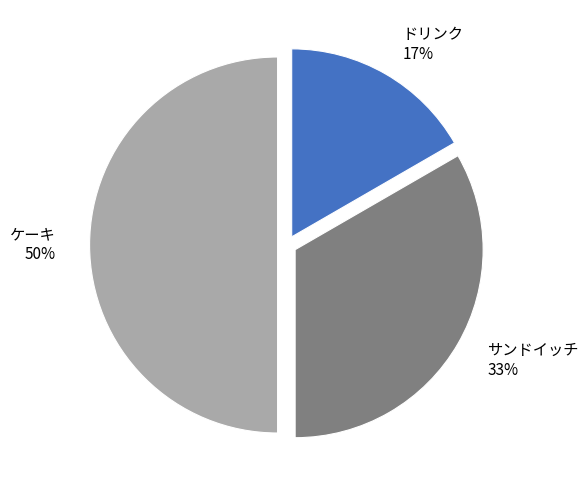

The サンドイッチ slice represents 20% of the pie. True or false?

False